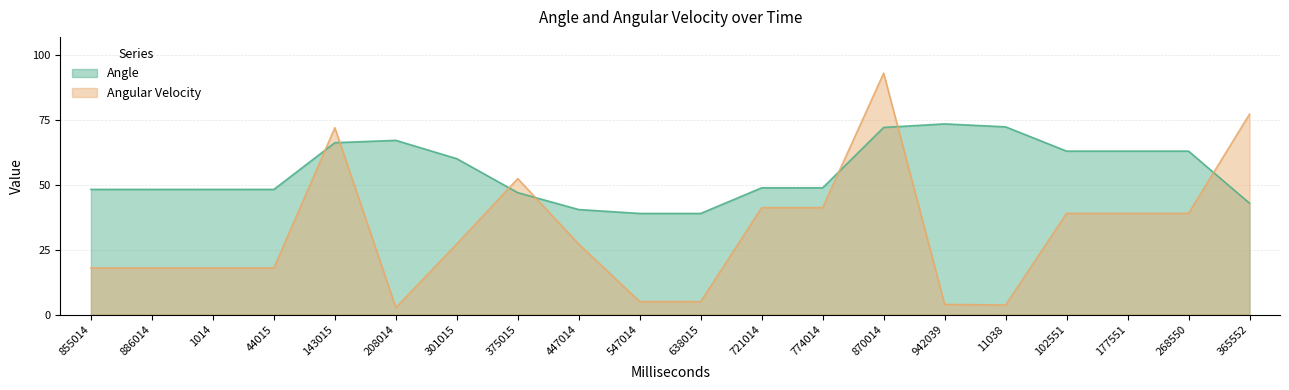

Between which two adjacent categories do Angular Velocity and Angle first intersect?

44015 and 143015